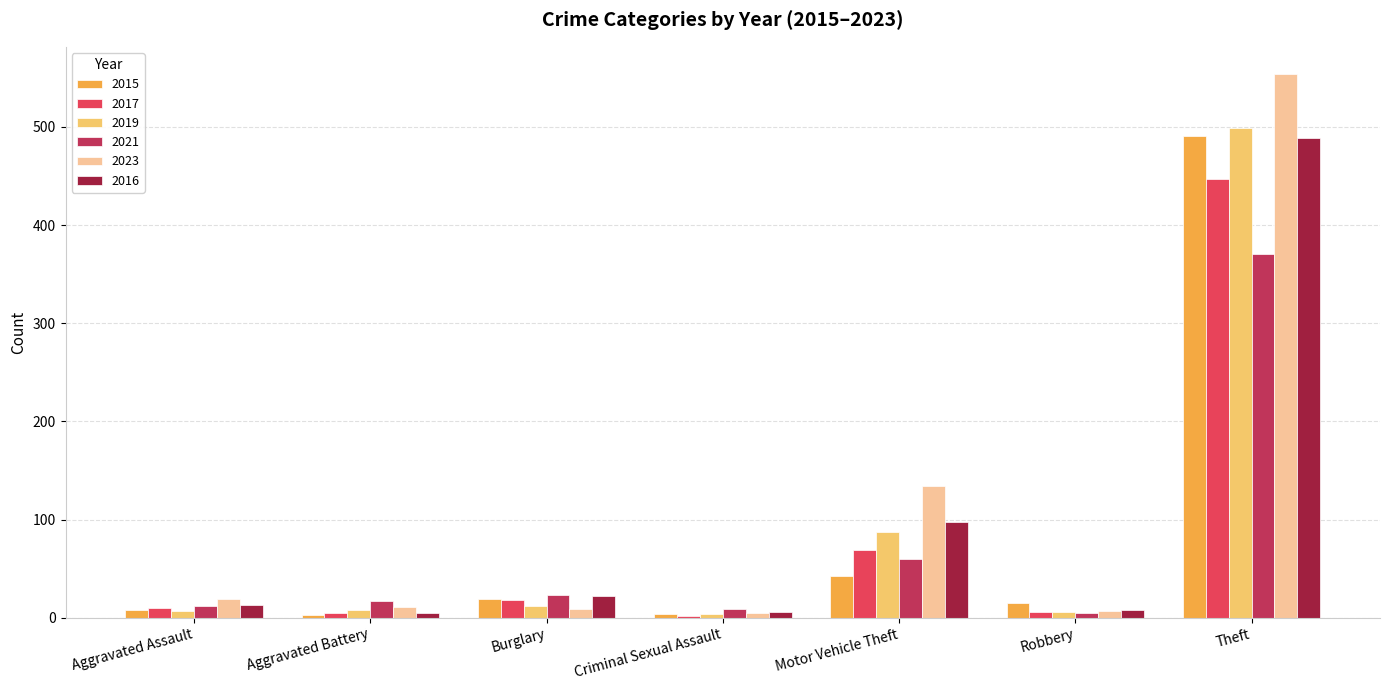

What is the value of the 2019 bar at the 7th from the left?

499